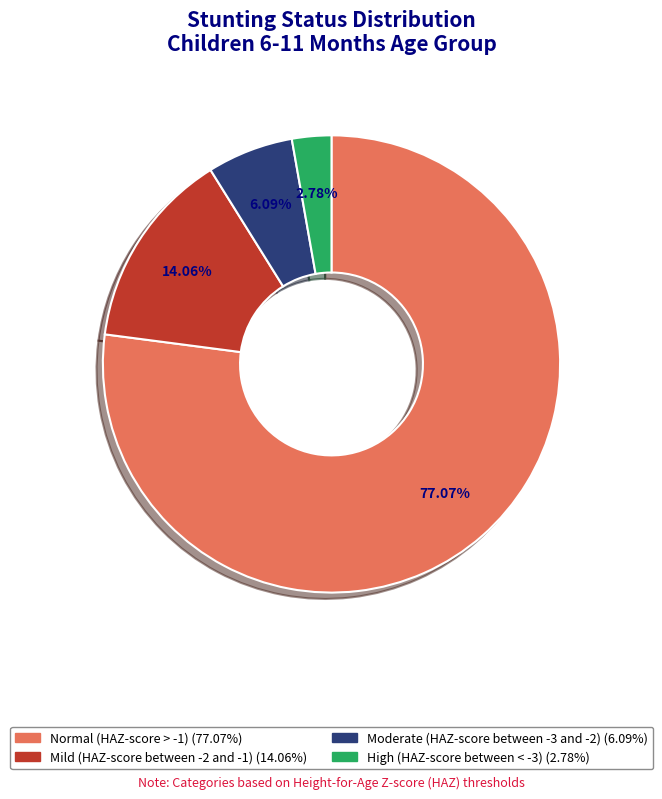

To the nearest percent, what percentage of the pie is Normal (HAZ-score > -1)?

77%